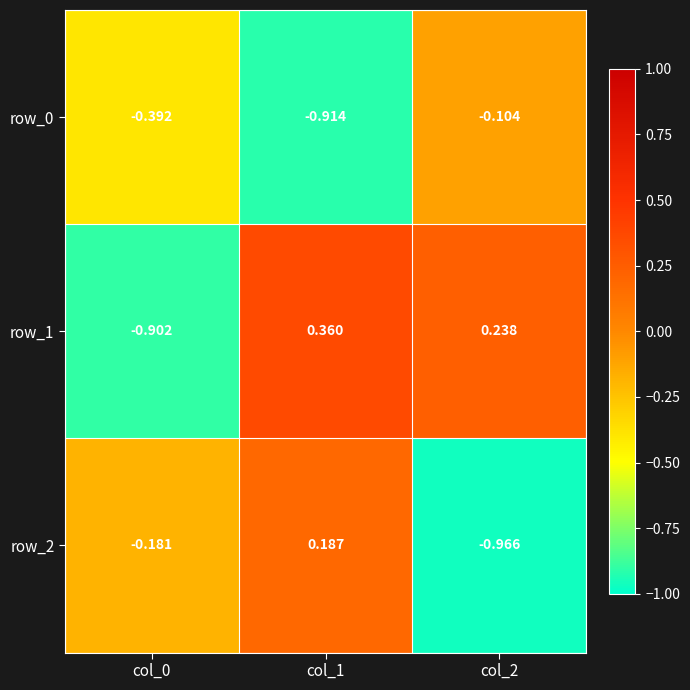

How many values in the row_1 series exceed 0?

2